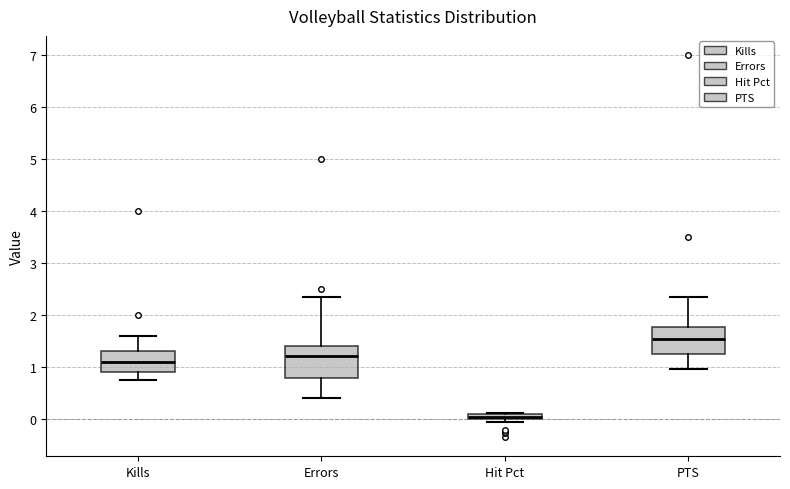

Where does the upper whisker of the box for Kills end on the y-axis? The values are not printed on the chart, so give them approximately, as read against the axis.

1.6